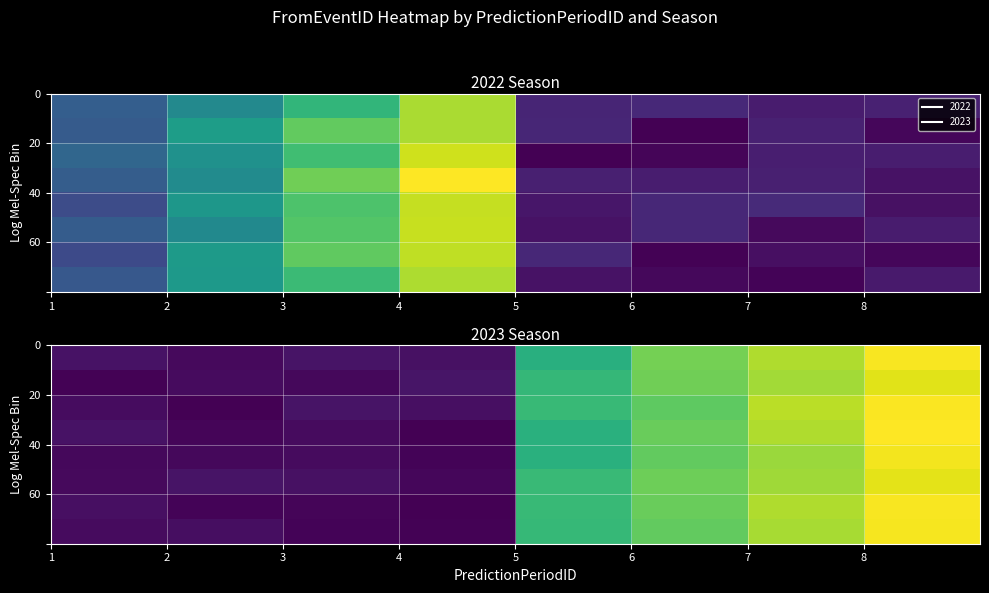

Count the number of categories in the chart.

8